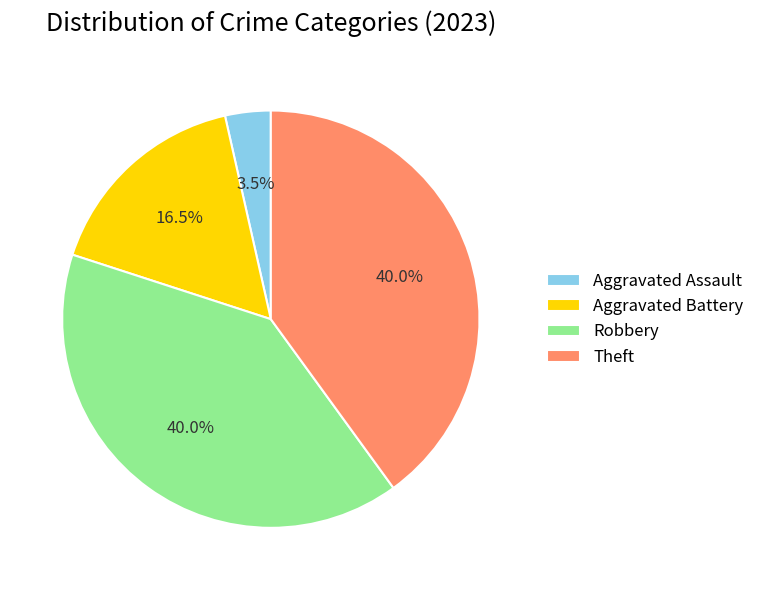

The Theft slice represents 52% of the pie. True or false?

False